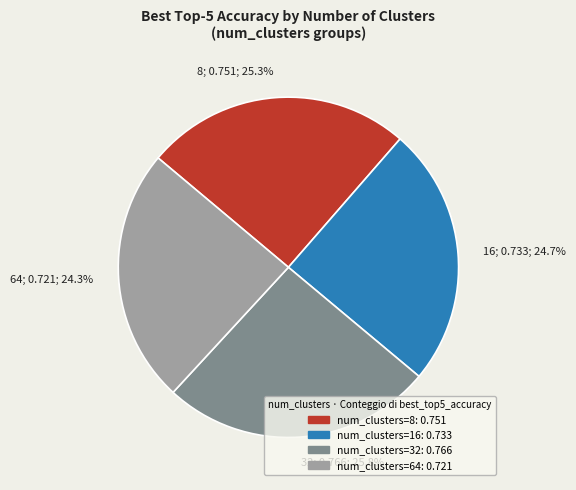

Is there a majority slice in this chart?

No